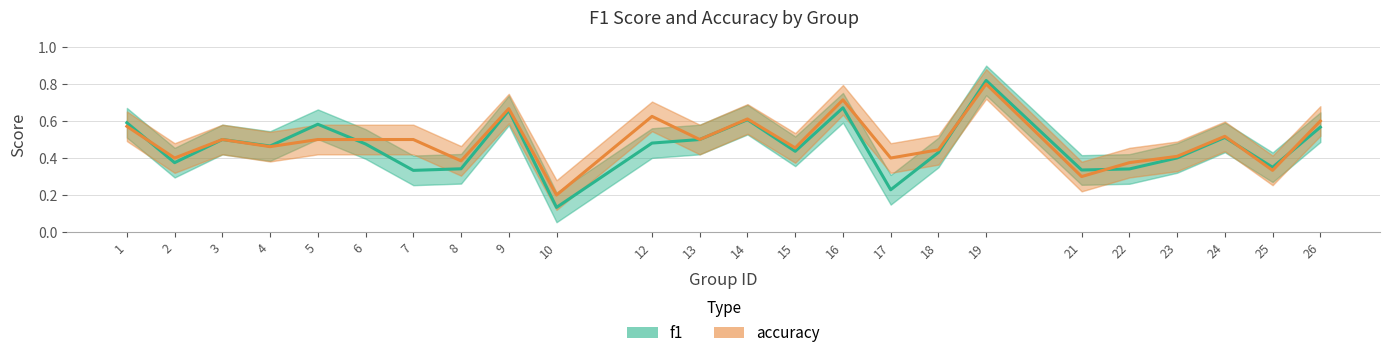

True or false: f1 has a value of 1.1 at 9.

False